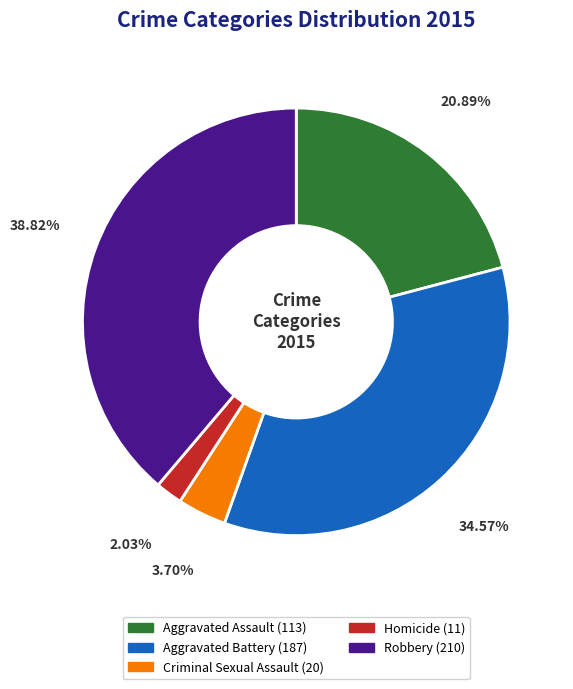

To the nearest percent, what percentage of the pie is Aggravated Assault?

21%